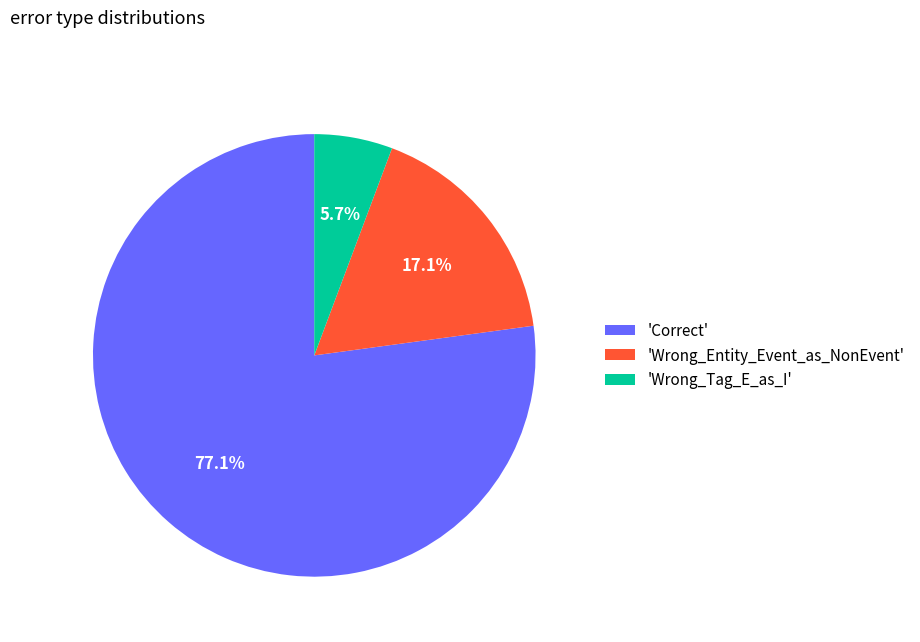

What is the ratio of the value at 'Correct' to the value at 'Wrong_Tag_E_as_I'?

13.5